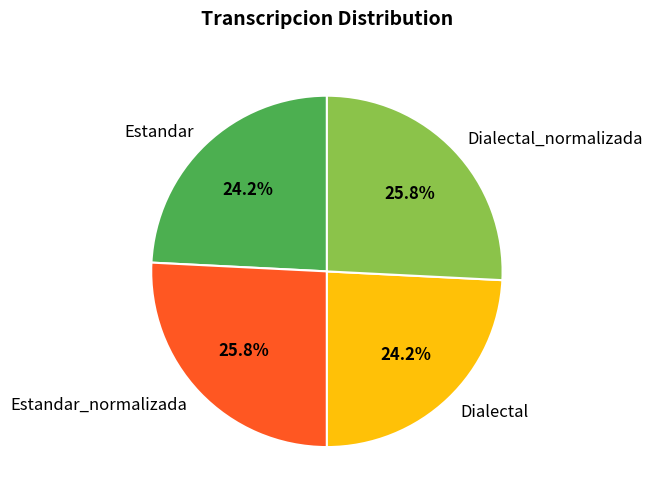

Combined, do Dialectal_normalizada and Estandar_normalizada account for over 50%?

Yes